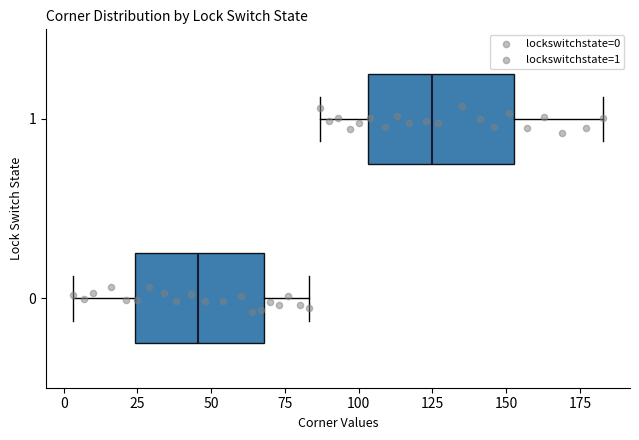

Where does the right whisker of the box at y = 1 end on the x-axis? The values are not printed on the chart, so give them approximately, as read against the axis.

185